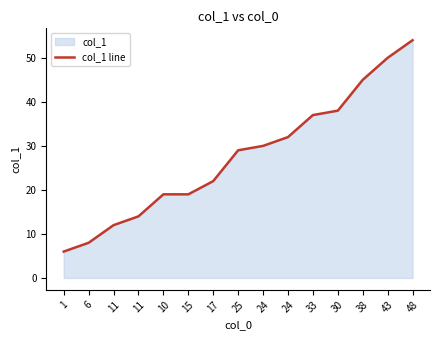

Reading left to right, list all the values displayed in this chart.

6	8	12	14	19	19	22	29	30	32	37	38	45	50	54